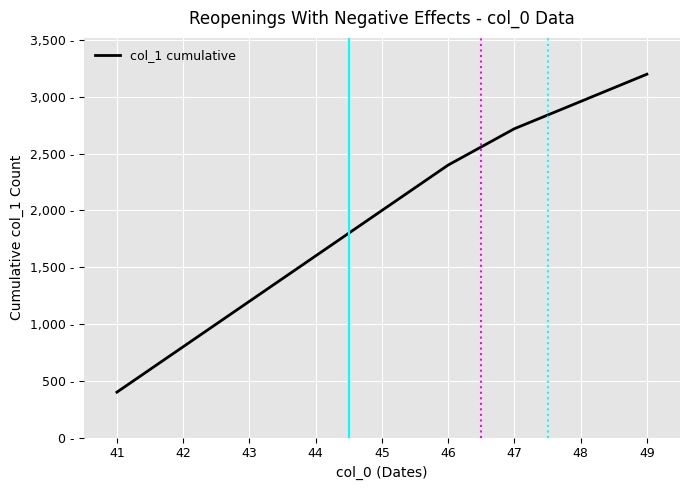

Is this an area chart (filled region under the line)?

No